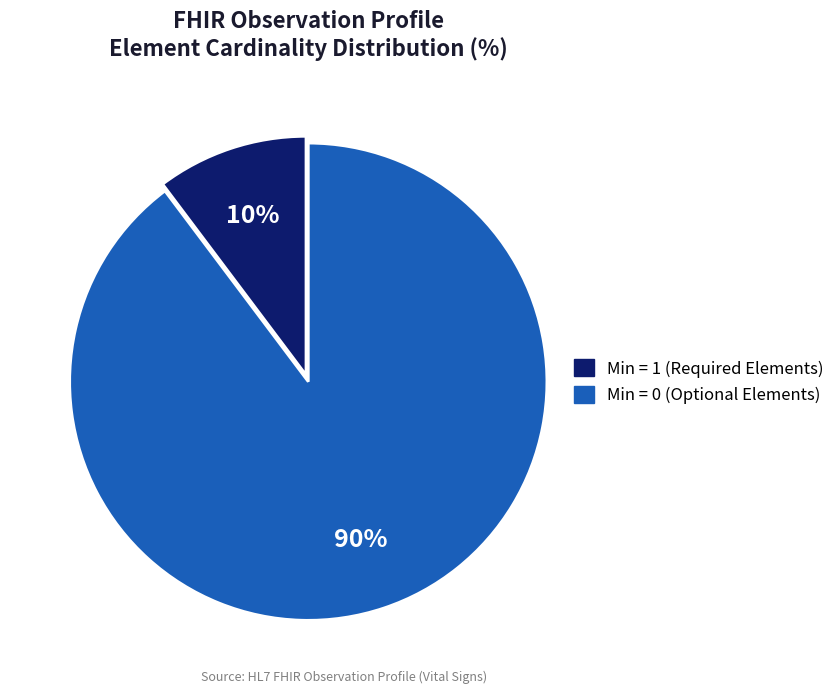

Is there a majority slice in this chart?

Yes